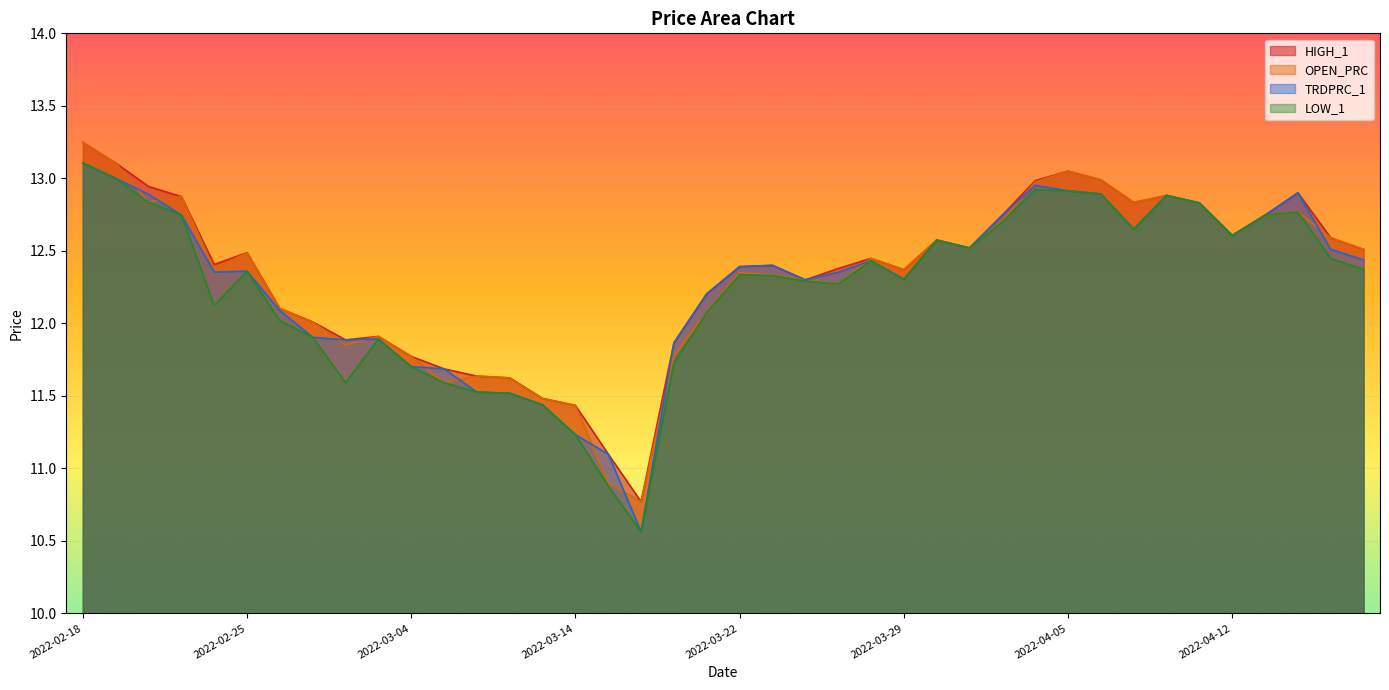

How many interior local peaks does the TRDPRC_1 series have?

8